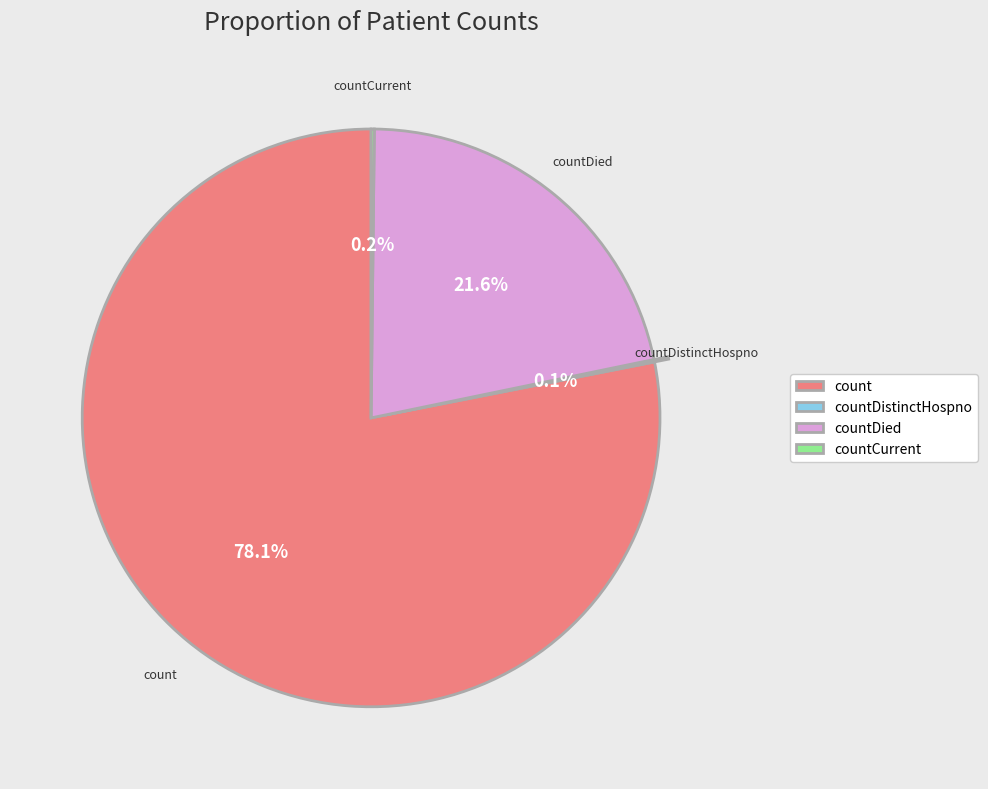

Is there a majority slice in this chart?

Yes